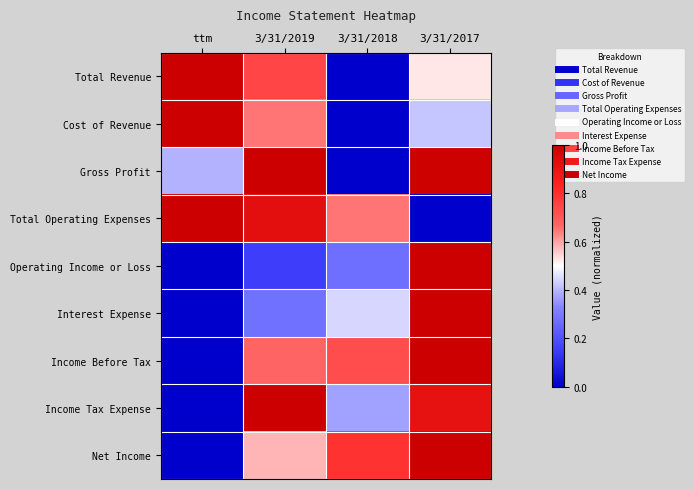

Rank the series by their maximum value, from lowest to highest.

Total Revenue, Cost of Revenue, Gross Profit, Total Operating Expenses, Operating Income or Loss, Interest Expense, Income Before Tax, Income Tax Expense, Net Income